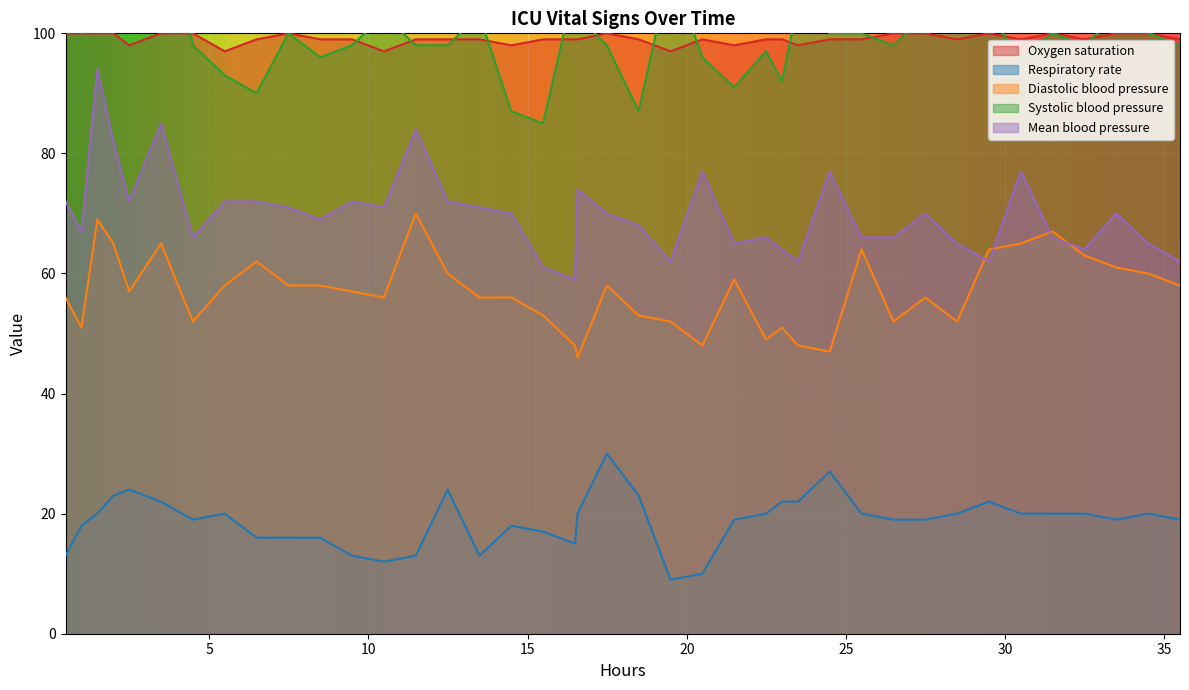

What is the highest value of the Oxygen saturation series?

100